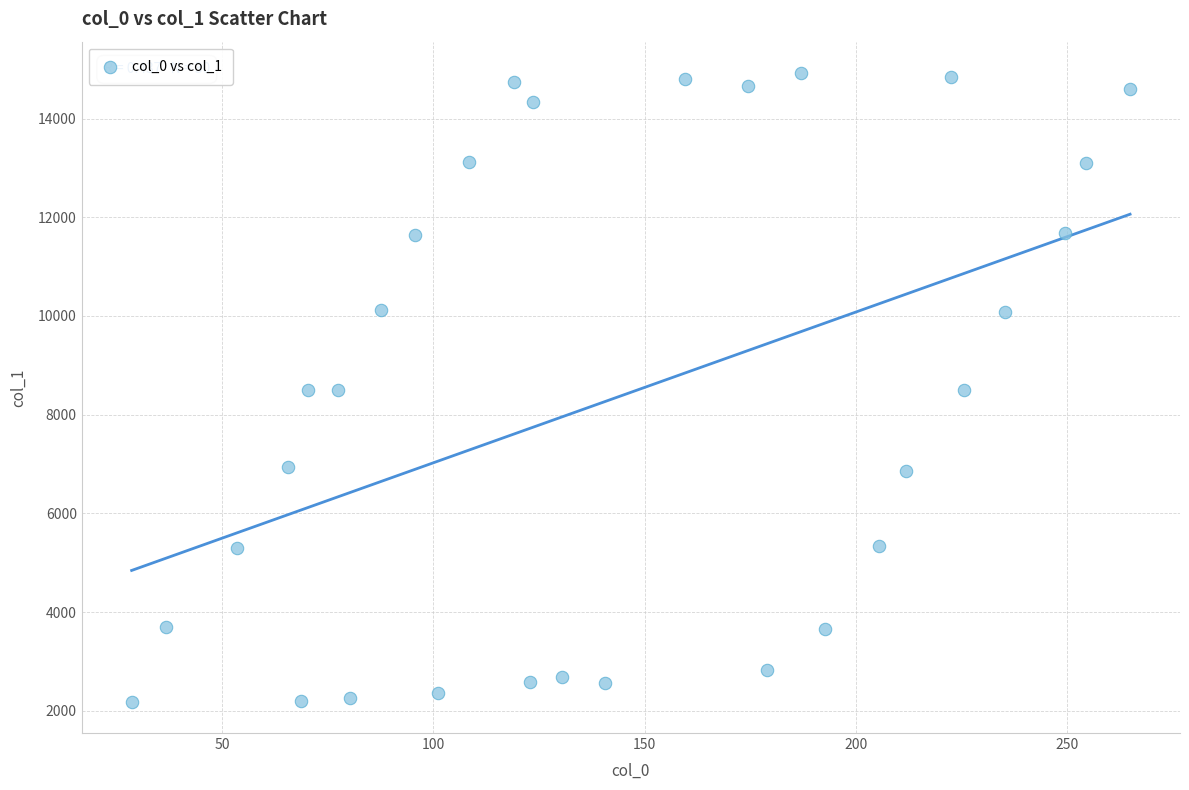

What is the range of X values (max minus min)?

236.2